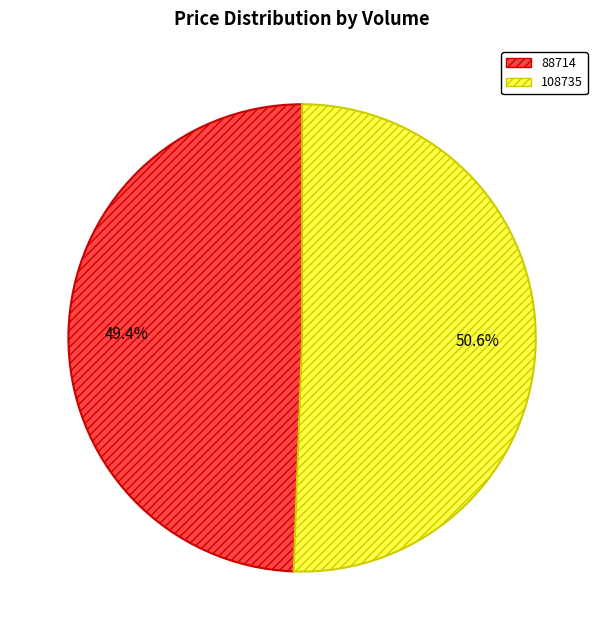

Count the number of slices in the pie.

2